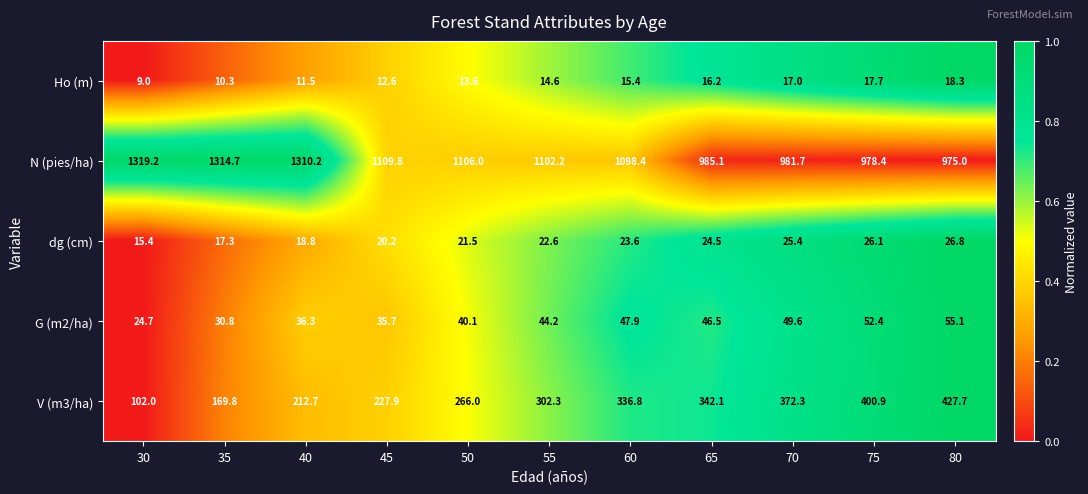

What is the difference between the second highest and minimum values in the N (pies/ha) series?

339.7